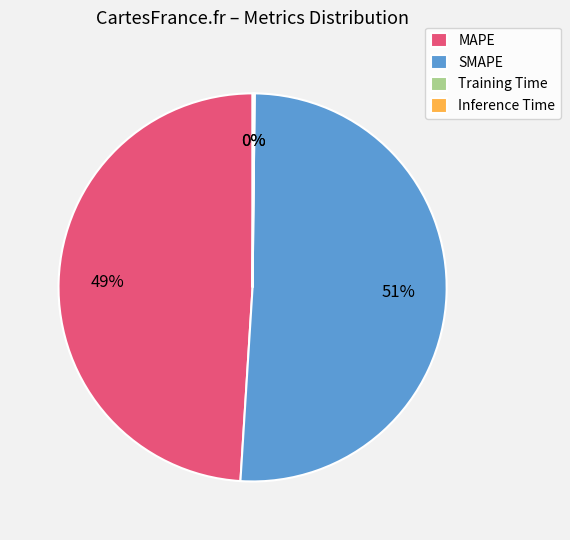

The MAPE slice represents 58% of the pie. True or false?

False